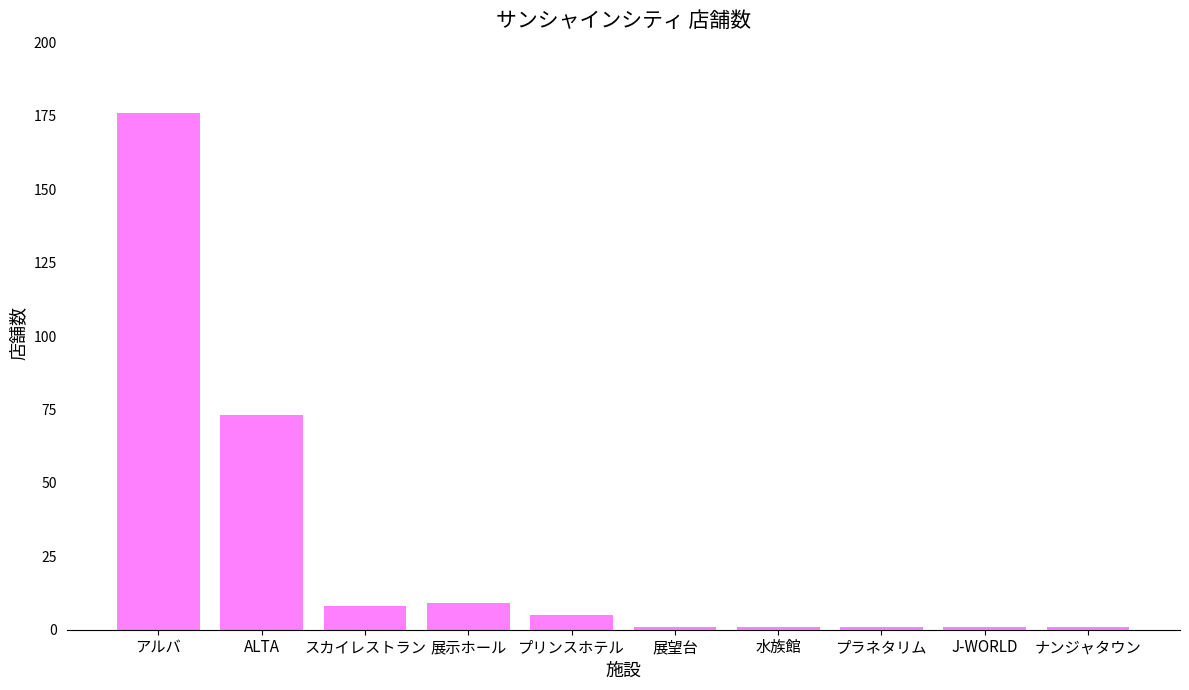

Where is the data nearest to the value 88?

ALTA